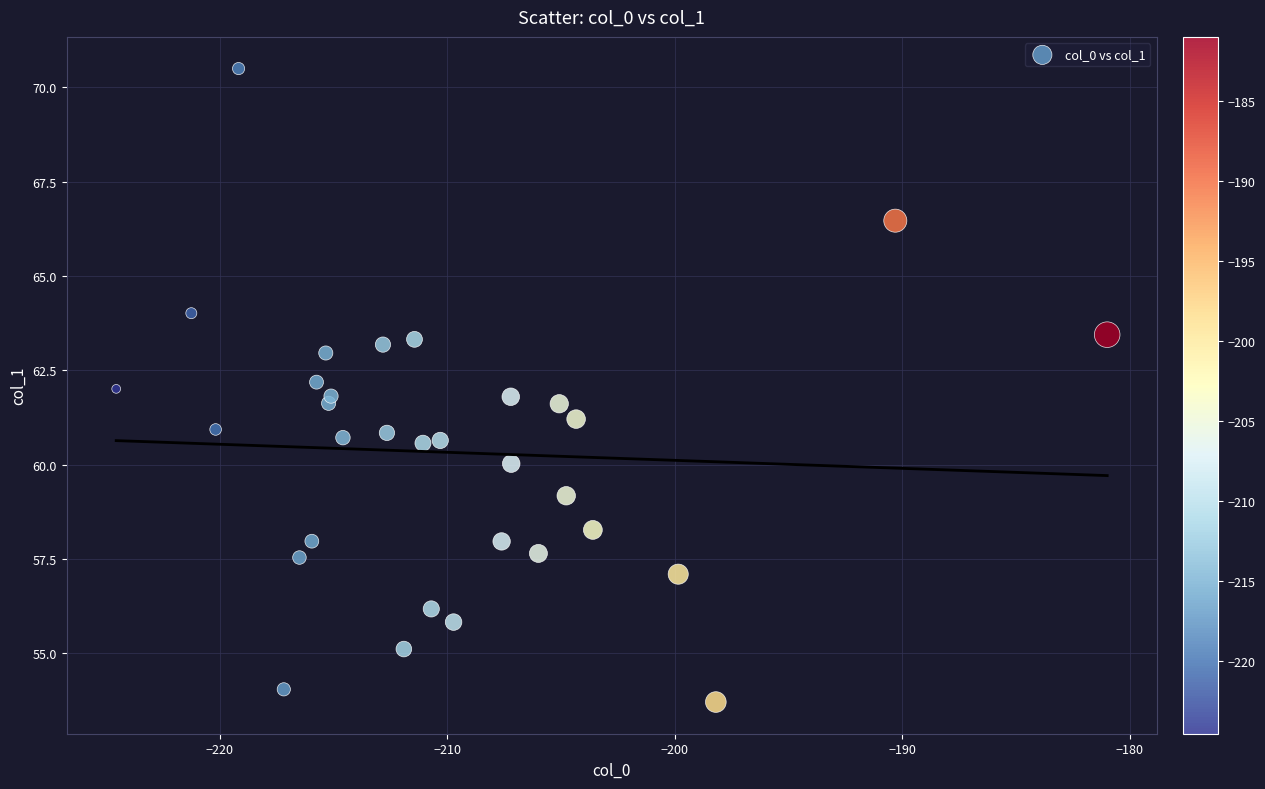

What is the range of Y values (max minus min)?

16.8